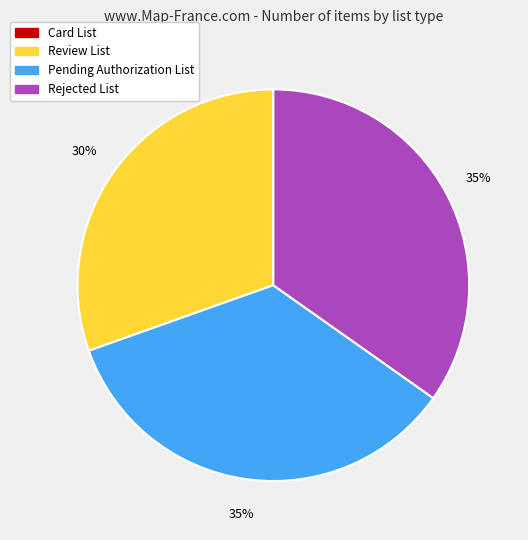

Is there a majority slice in this chart?

No